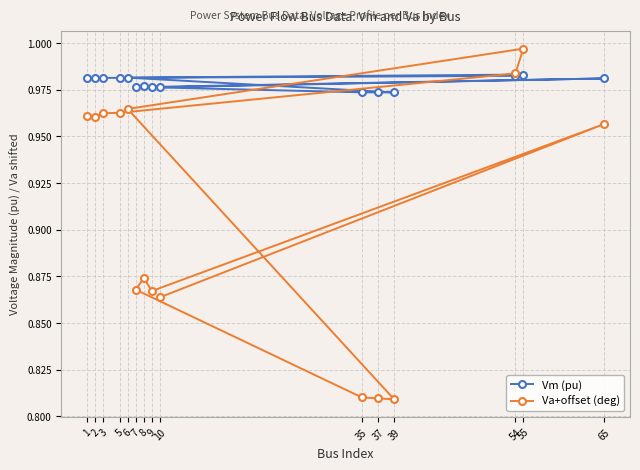

The Vm (pu) series shows 1.0 at 5. True or false?

True